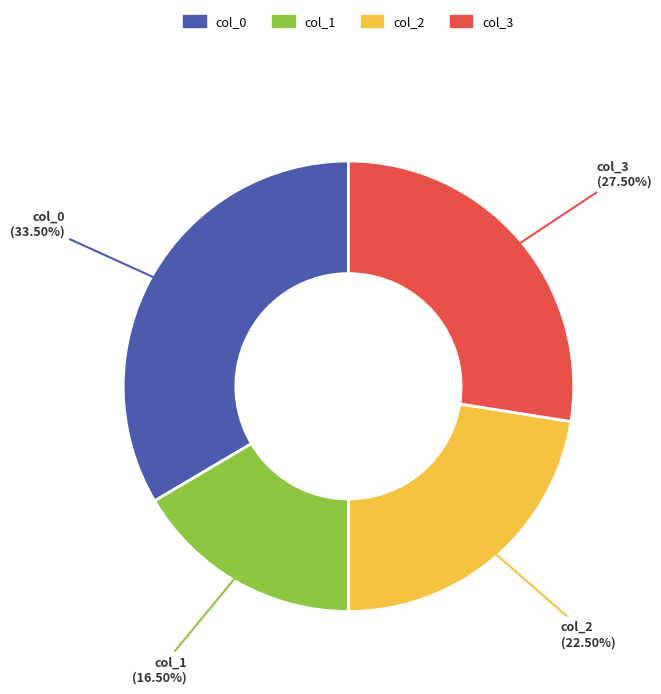

To the nearest percent, what is the combined percentage of col_3 and col_1?

44%